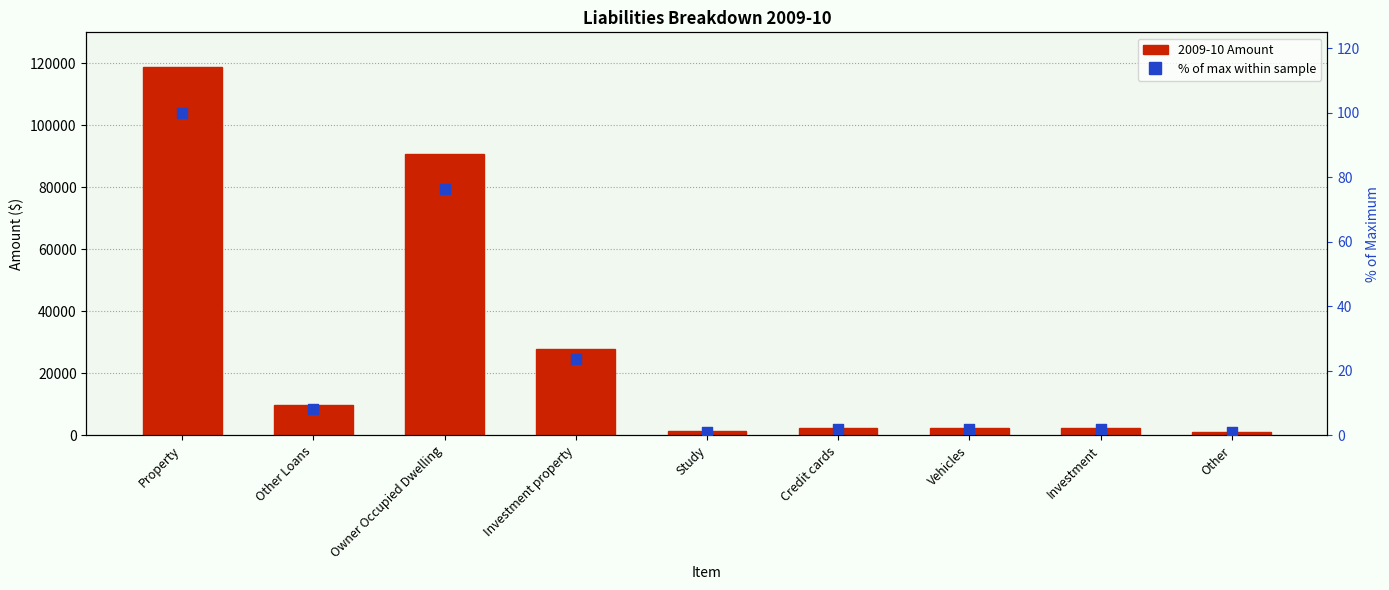

Which series reaches the maximum Y coordinate?

2009-10 Amount